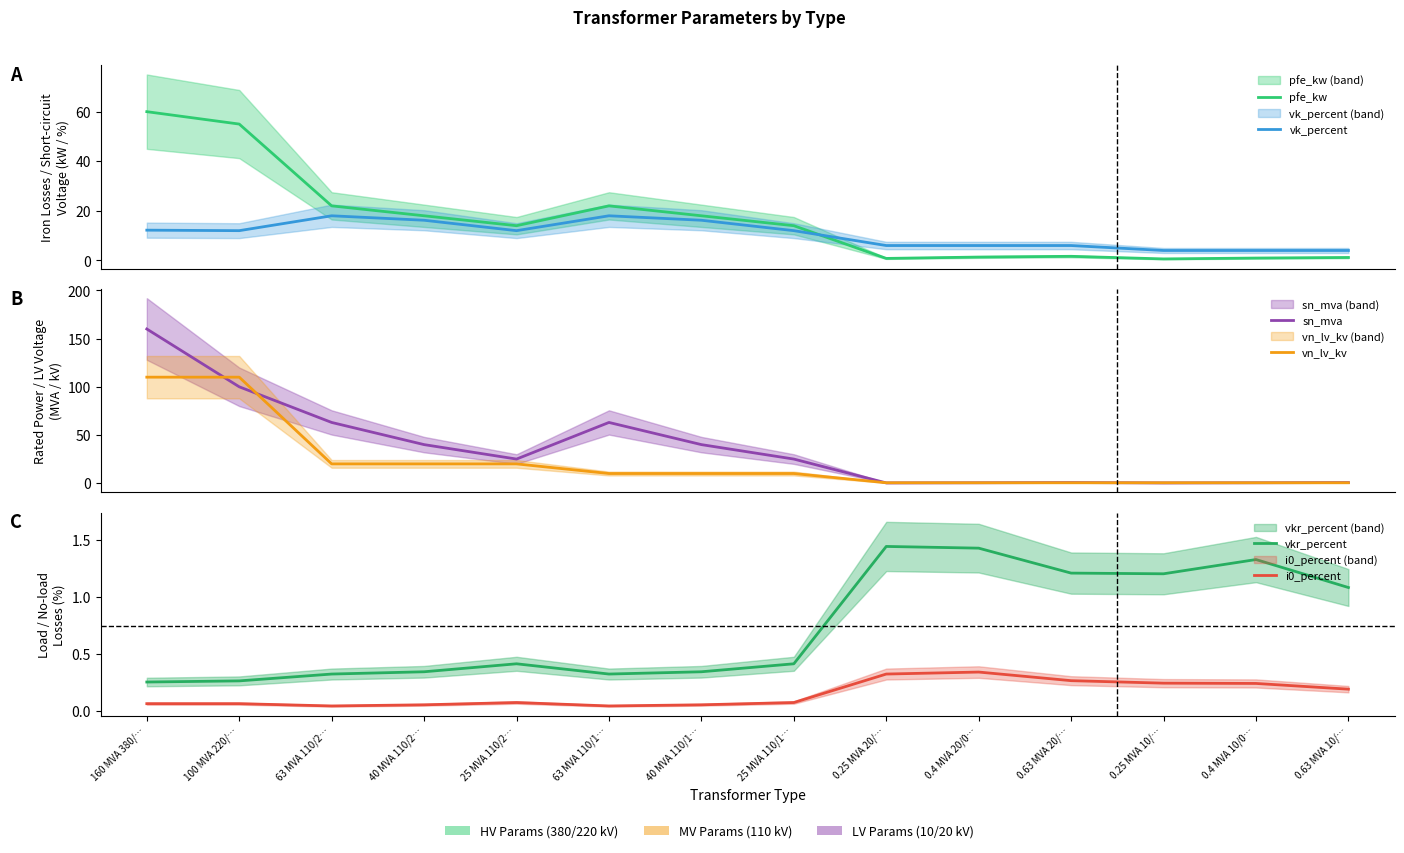

What value does the sn_mva series have at 40 MVA 110/1…?

40.0